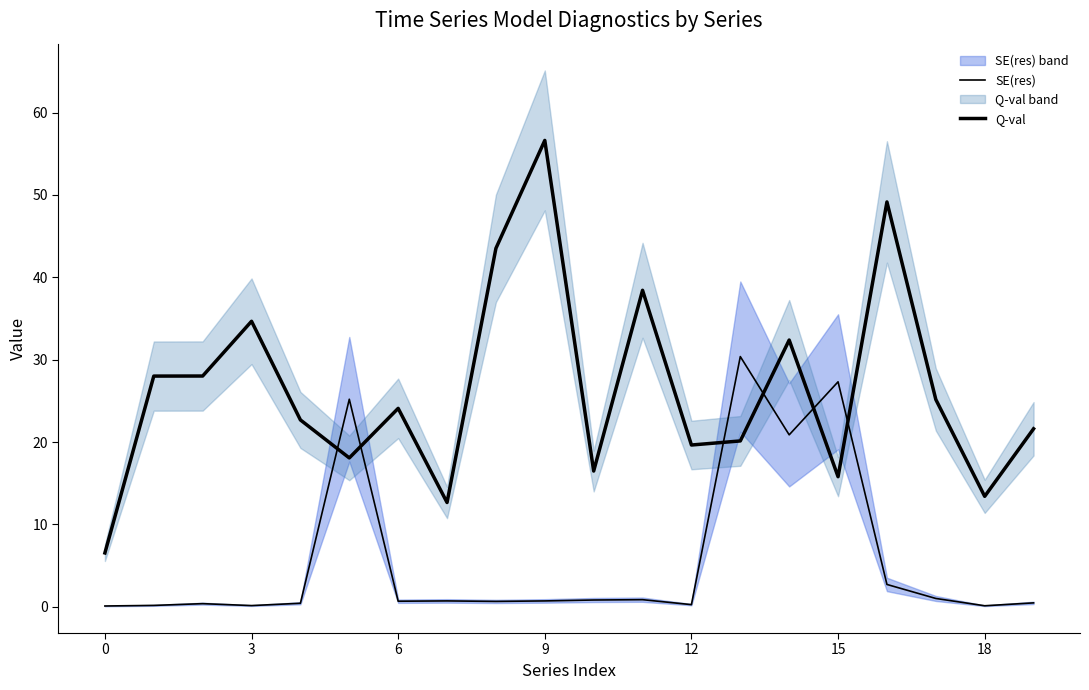

What is the smallest value displayed?

0.1